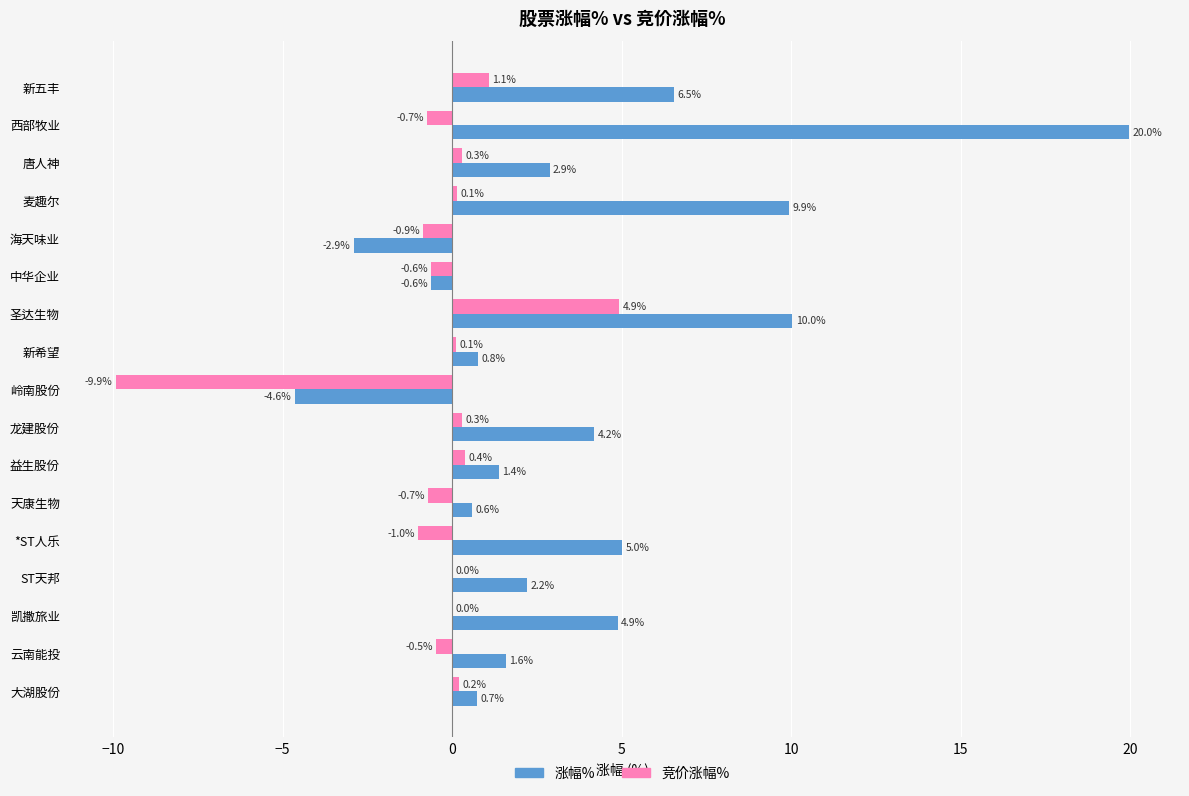

Which category has the highest value in the 涨幅% series?

西部牧业